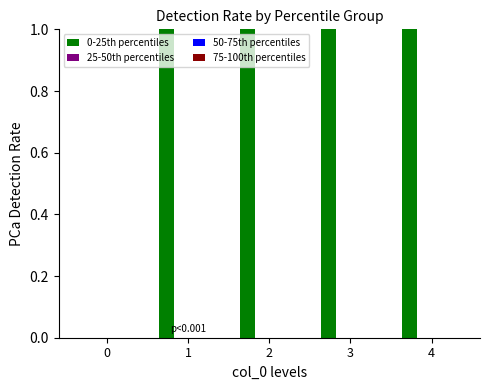

The value of 0-25th percentiles at 0 is -13.1. True or false?

False